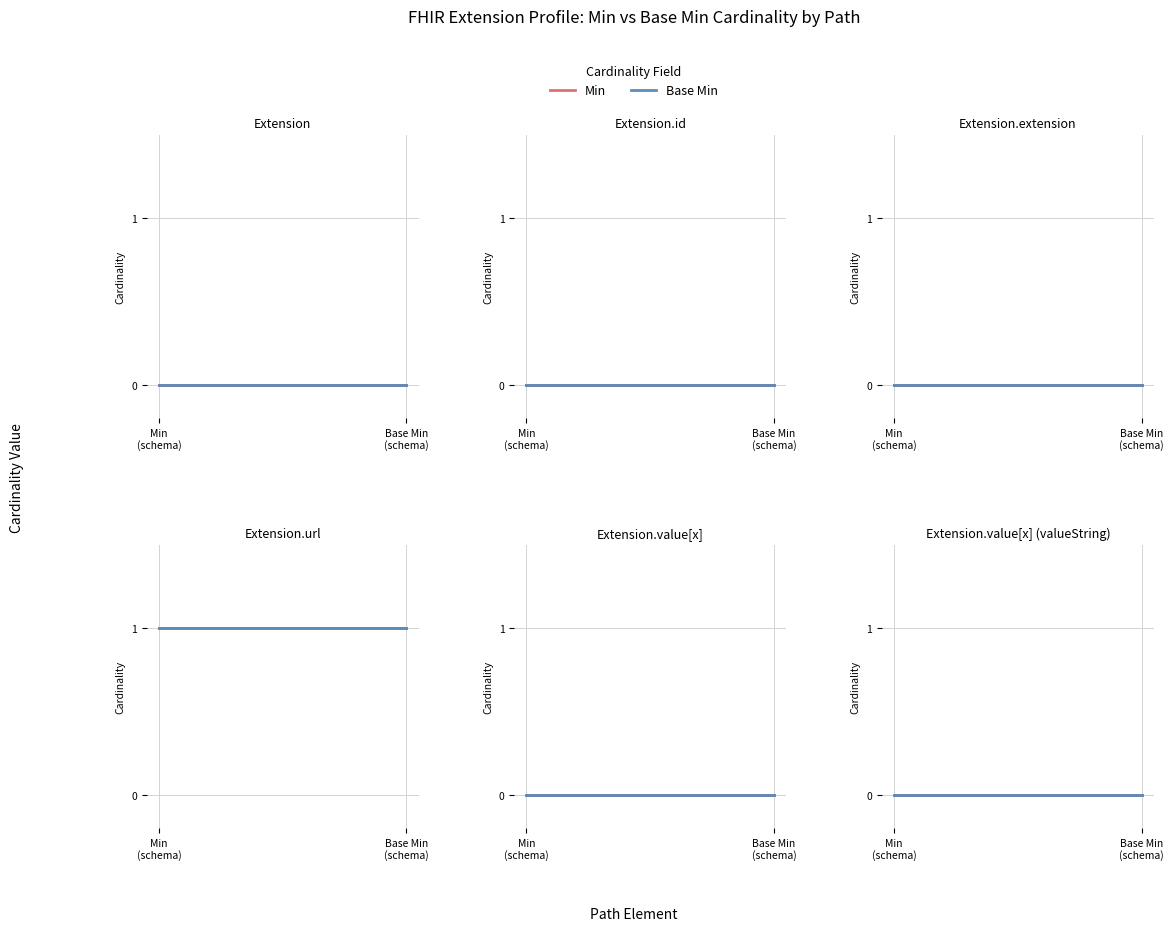

Reading right to left, list all the values displayed in this chart.

Min: Extension.value[x] valueString=0	Extension.value[x]=0	Extension.url=1	Extension.extension=0	Extension.id=0	Extension=0
Base Min: Extension.value[x] valueString=0	Extension.value[x]=0	Extension.url=1	Extension.extension=0	Extension.id=0	Extension=0